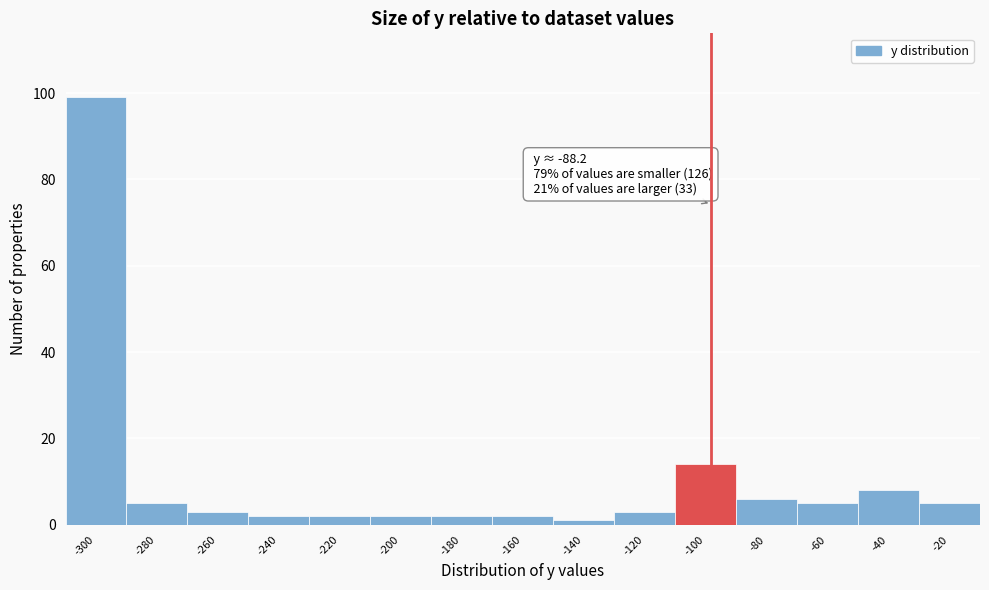

Reading right to left, extract all data points from this chart.

5	8	5	6	14	3	1	2	2	2	2	2	3	5	99